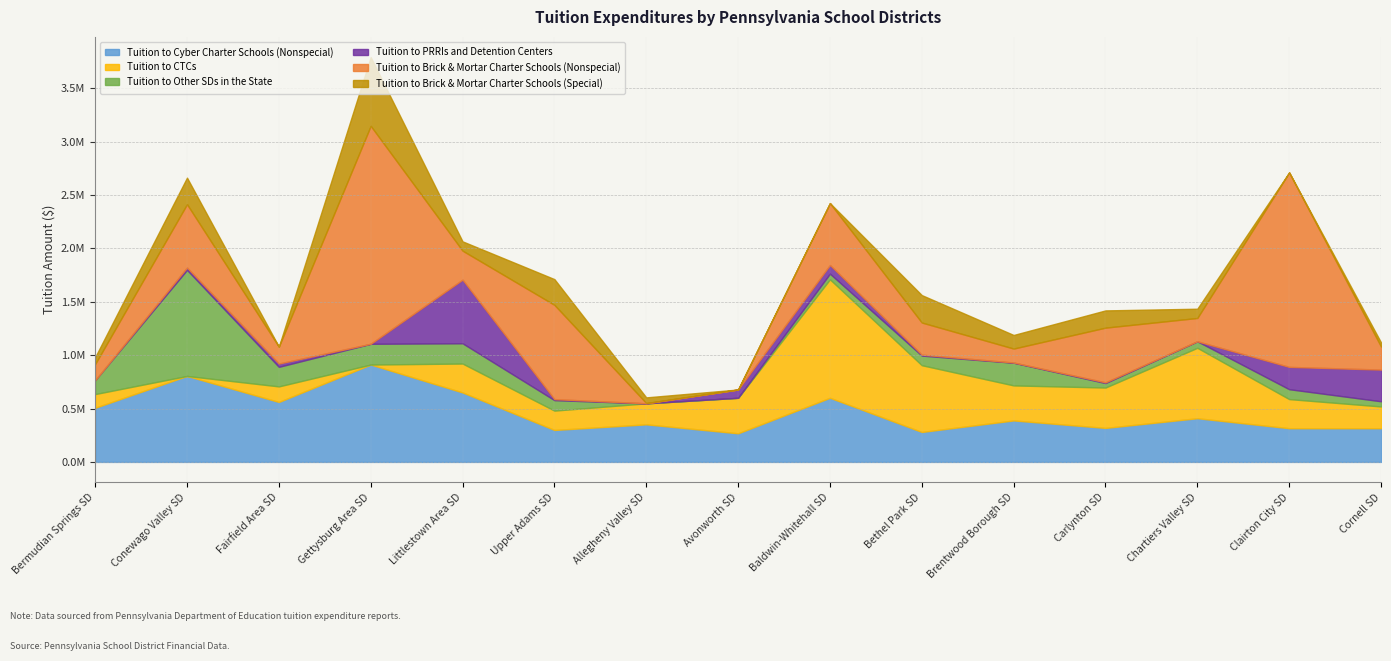

What are all the series names shown in the legend?

Tuition to Cyber Charter Schools (Nonspecial), Tuition to CTCs, Tuition to Other SDs in the State, Tuition to PRRIs and Detention Centers, Tuition to Brick & Mortar Charter Schools (Nonspecial), Tuition to Brick & Mortar Charter Schools (Special)